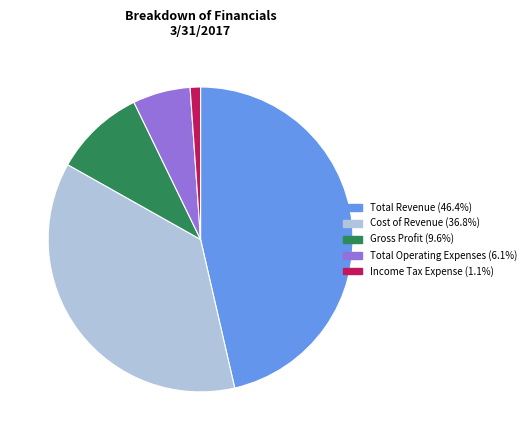

True or false: Gross Profit accounts for 10% of the total.

True